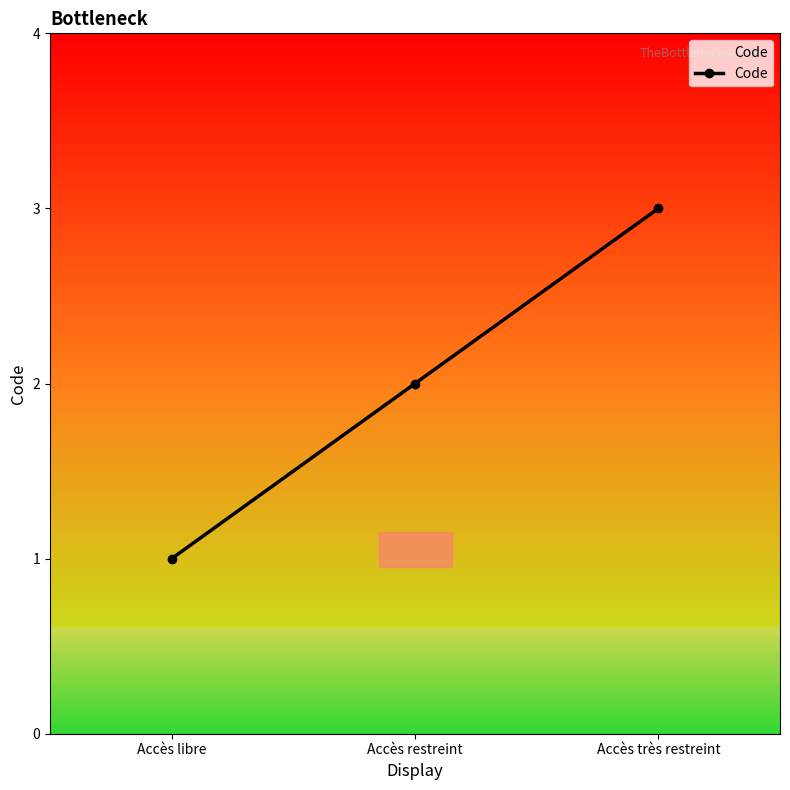

What is the minimum value shown in the chart?

1